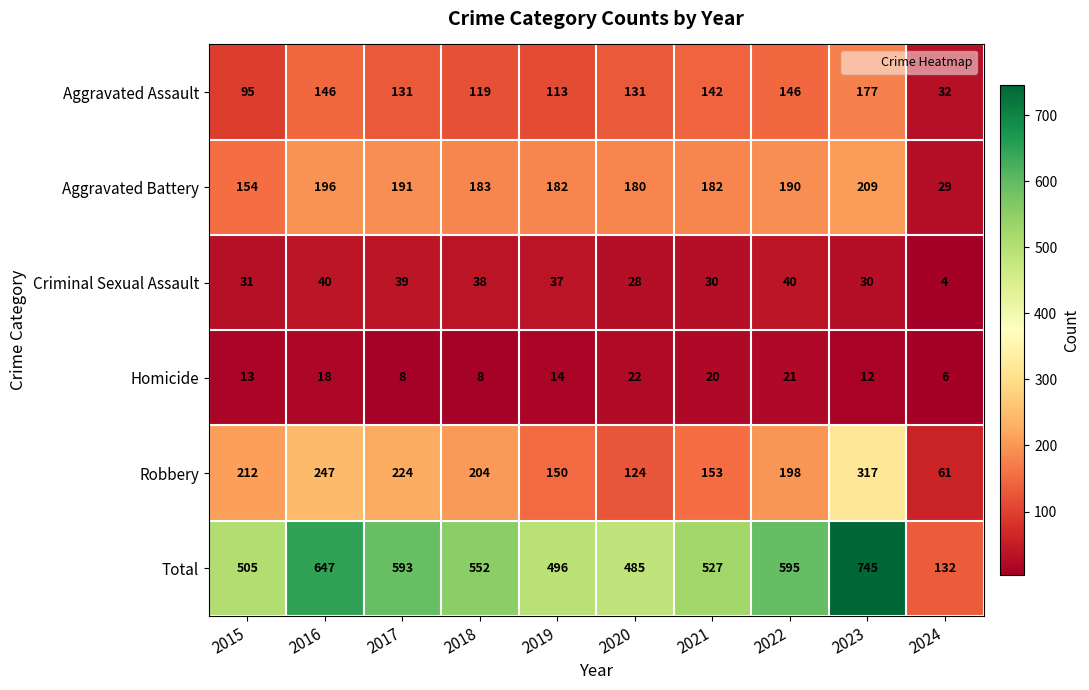

True or false: Robbery has a value of 124 at 2020.

True